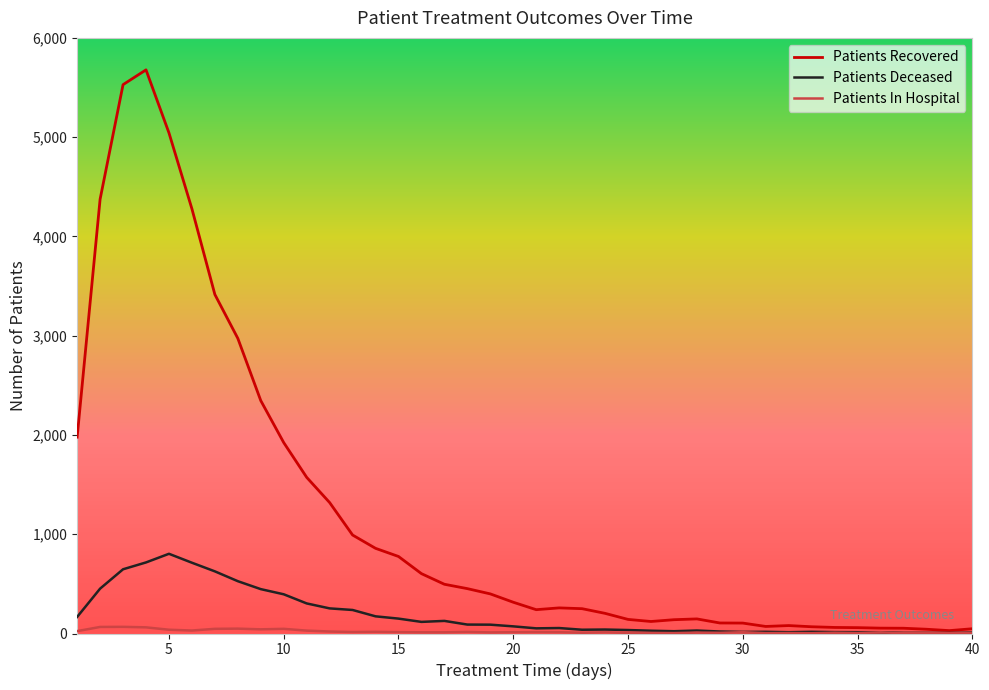

Which series has the largest total across all categories?

Patients Recovered